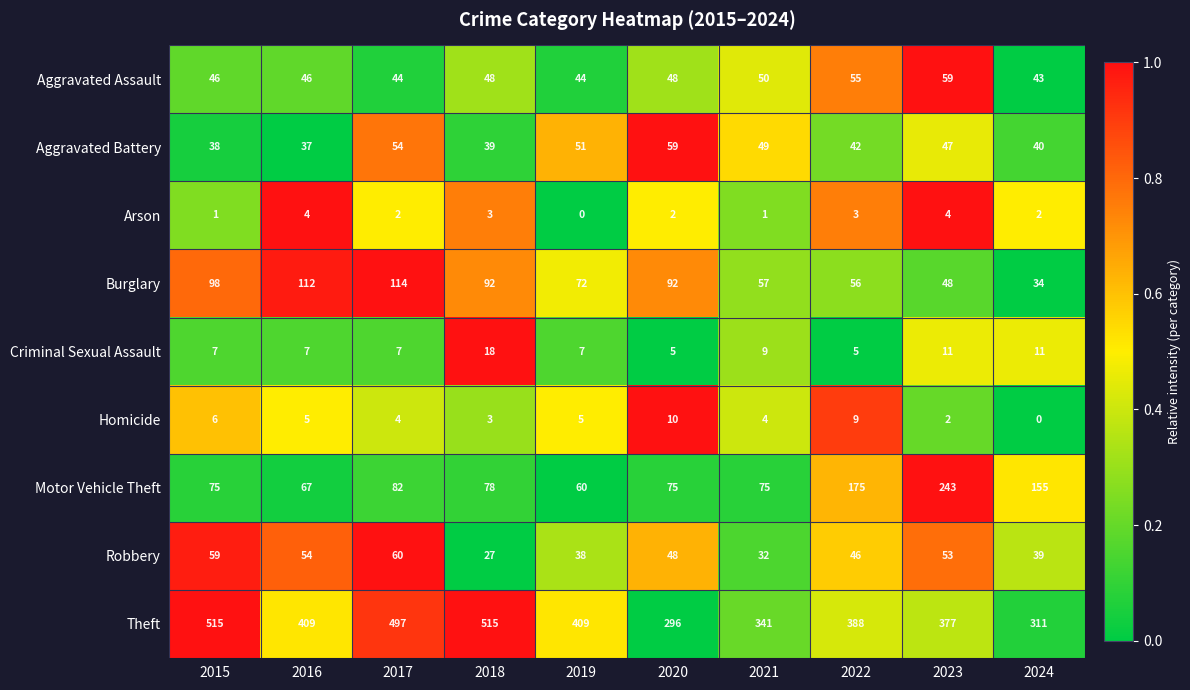

Is it true that Aggravated Assault equals 59 at 2023?

True